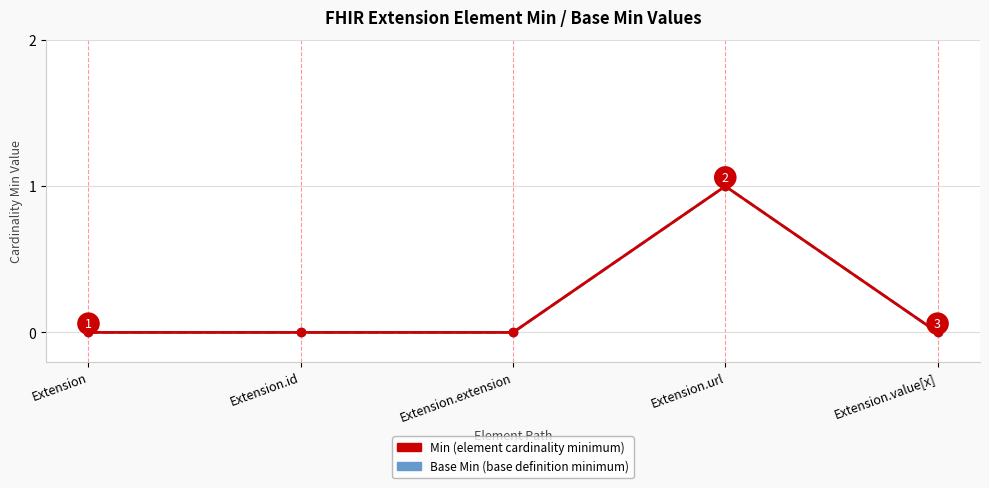

How many values in Min are above zero?

1